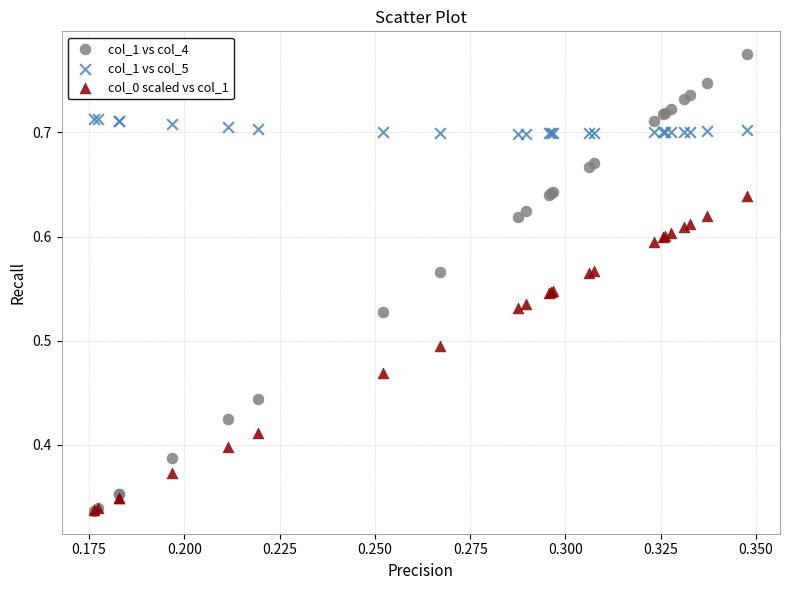

Which series contains the highest Y value?

col_1 vs col_4